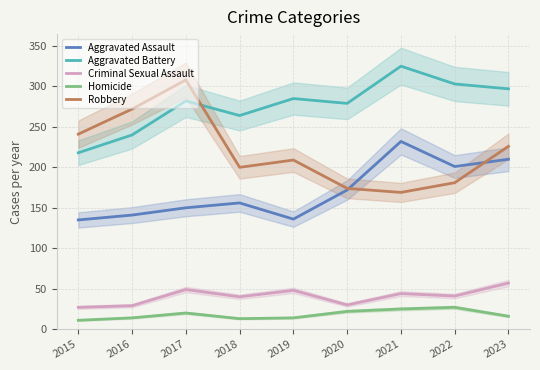

List the series in order of their peak value, lowest first.

Homicide, Criminal Sexual Assault, Aggravated Assault, Robbery, Aggravated Battery